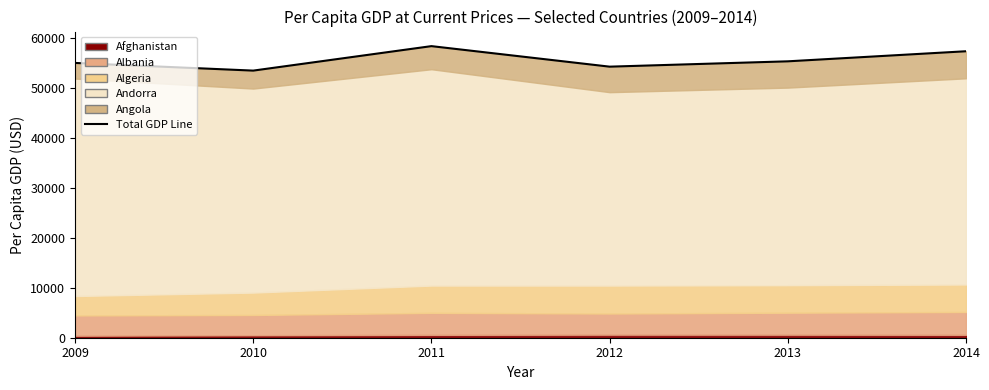

Reading left to right, extract all data points from this chart.

2009=54966.1	2010=53430.4	2011=58327.0	2012=54220.8	2013=55287.5	2014=57302.1